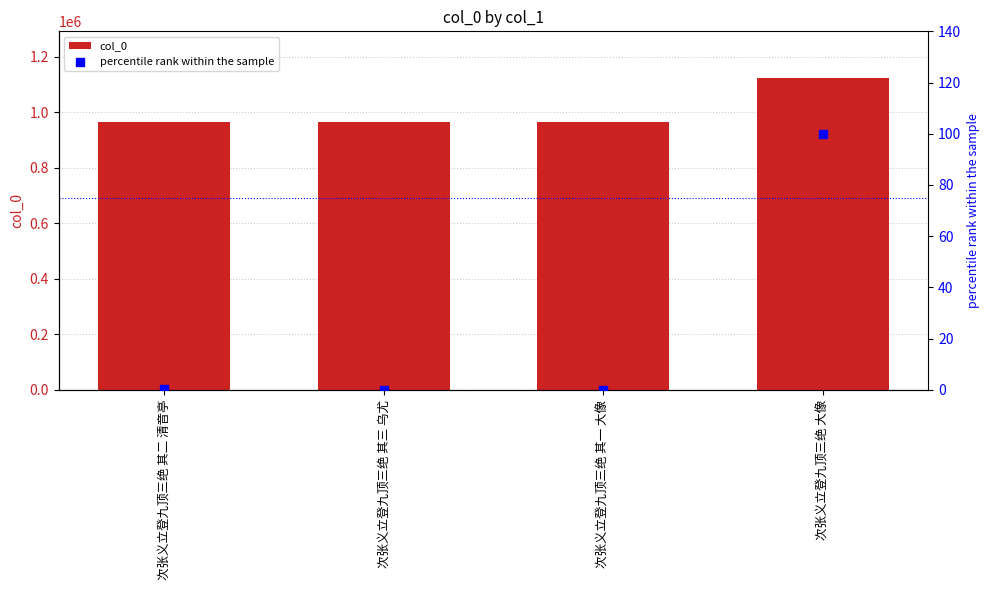

Which series has the widest spread of Y values?

col_0